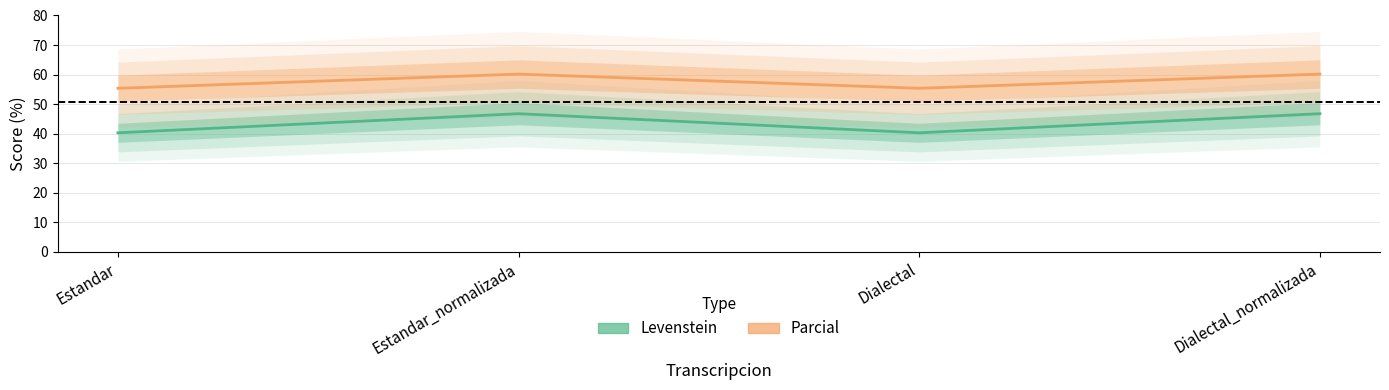

Which series has the widest spread of values?

Levenstein